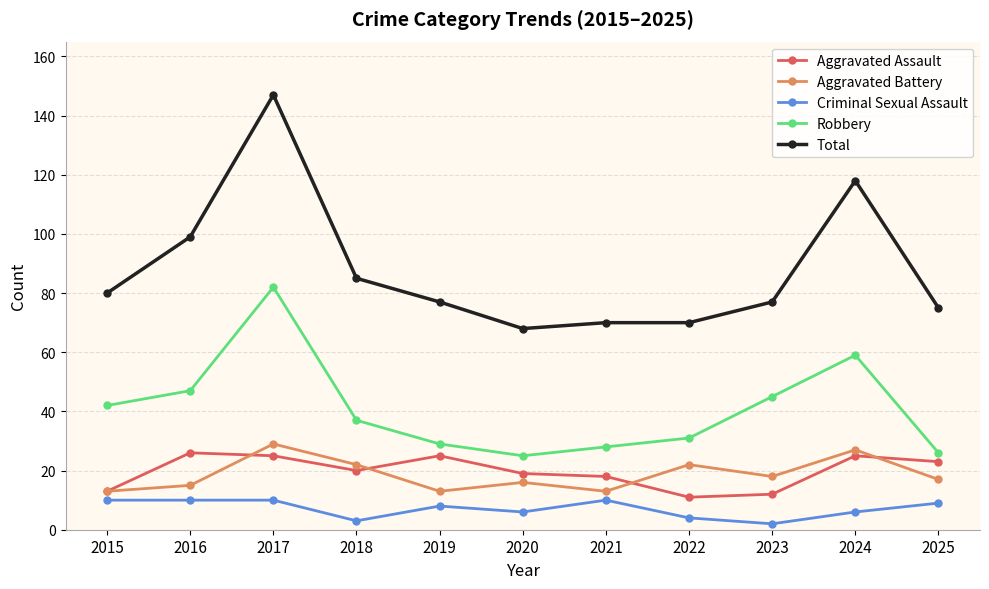

Reading left to right, extract all data points from this chart.

Aggravated Assault: 2015=13	2016=26	2017=25	2018=20	2019=25	2020=19	2021=18	2022=11	2023=12	2024=25	2025=23
Aggravated Battery: 2015=13	2016=15	2017=29	2018=22	2019=13	2020=16	2021=13	2022=22	2023=18	2024=27	2025=17
Criminal Sexual Assault: 2015=10	2016=10	2017=10	2018=3	2019=8	2020=6	2021=10	2022=4	2023=2	2024=6	2025=9
Robbery: 2015=42	2016=47	2017=82	2018=37	2019=29	2020=25	2021=28	2022=31	2023=45	2024=59	2025=26
Total: 2015=80	2016=99	2017=147	2018=85	2019=77	2020=68	2021=70	2022=70	2023=77	2024=118	2025=75